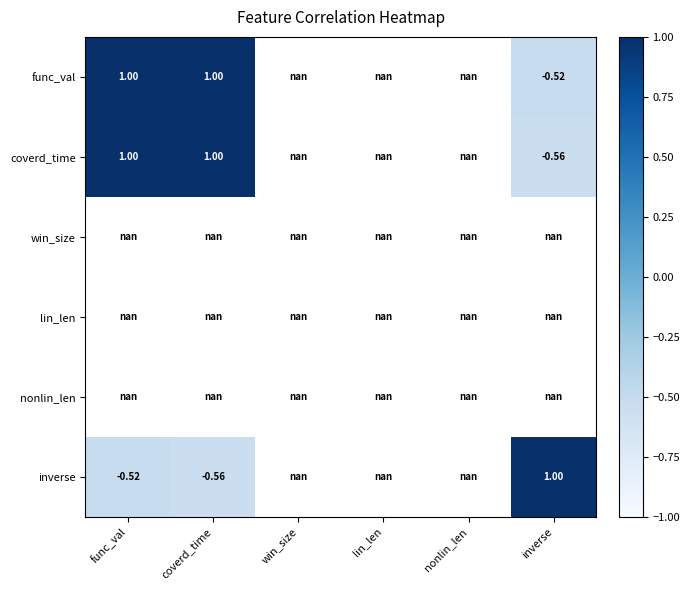

At which label is func_val closest to 0?

inverse